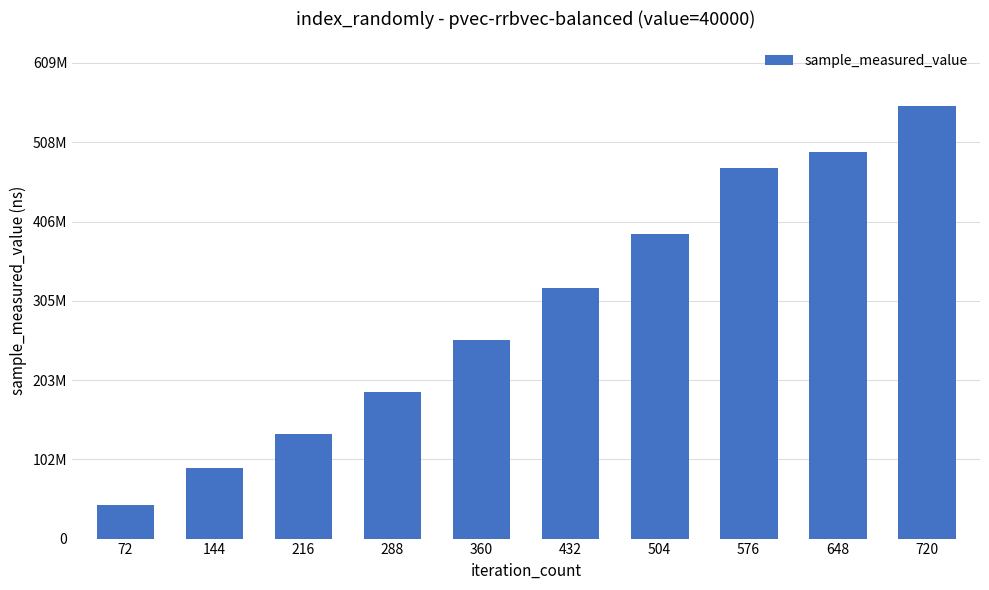

Are the bars horizontal?

No